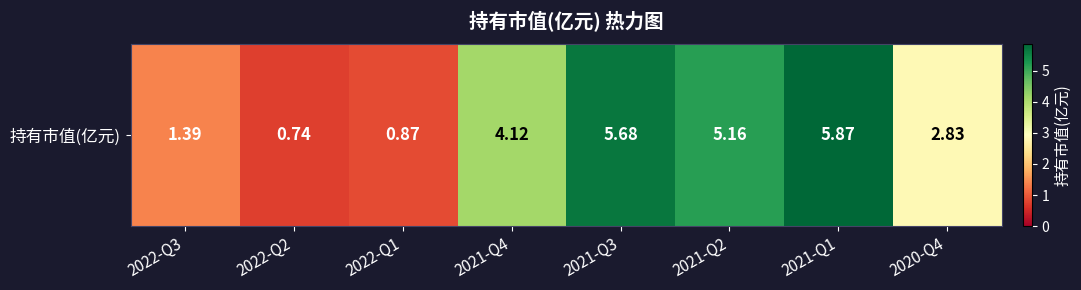

Is it true that the value at 2021-Q4 is 4.1?

True